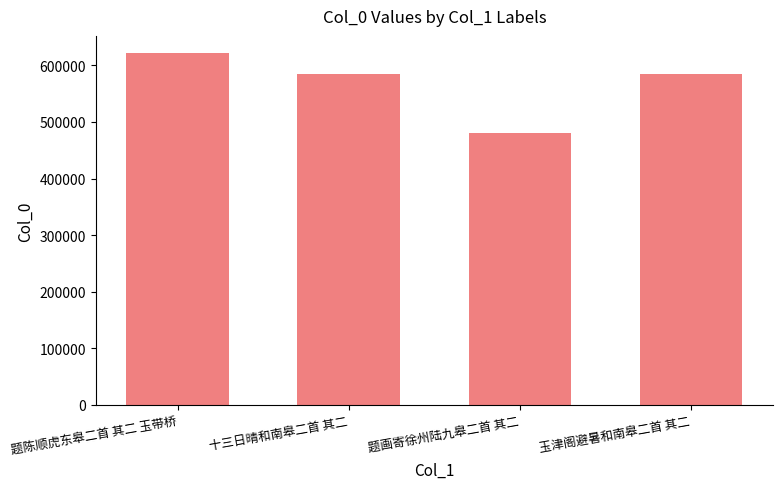

What is the approximate value at 题画寄徐州陆九皋二首 其二, to the nearest 50?

480850